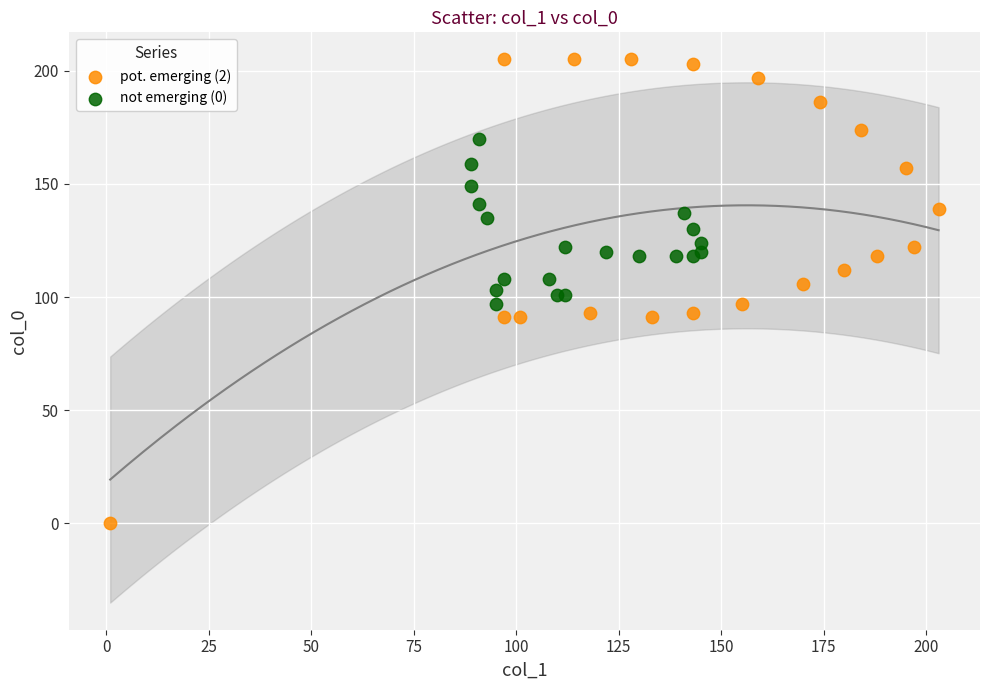

Which series has the largest Y range (max minus min)?

pot. emerging (2)